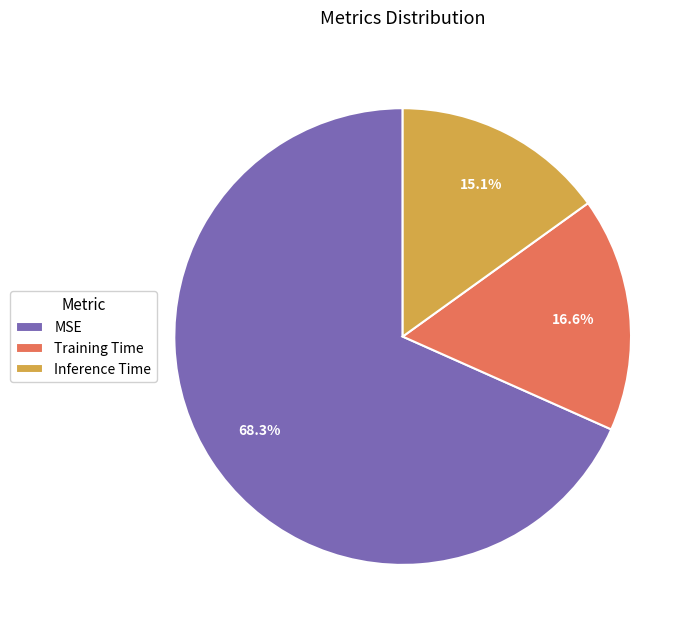

Which slice is the largest?

MSE